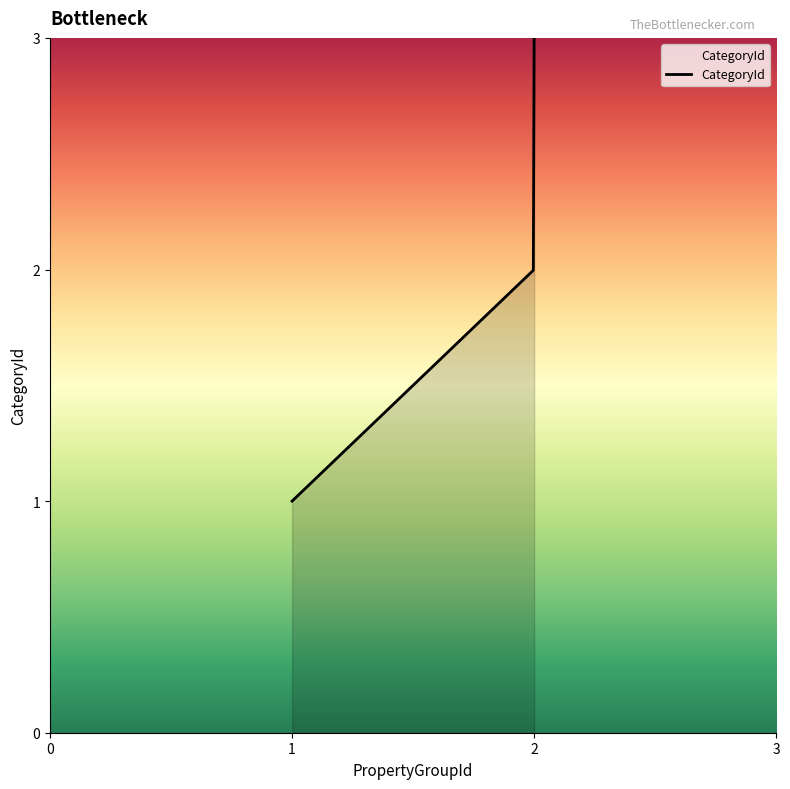

How many lines are shown in the chart?

1